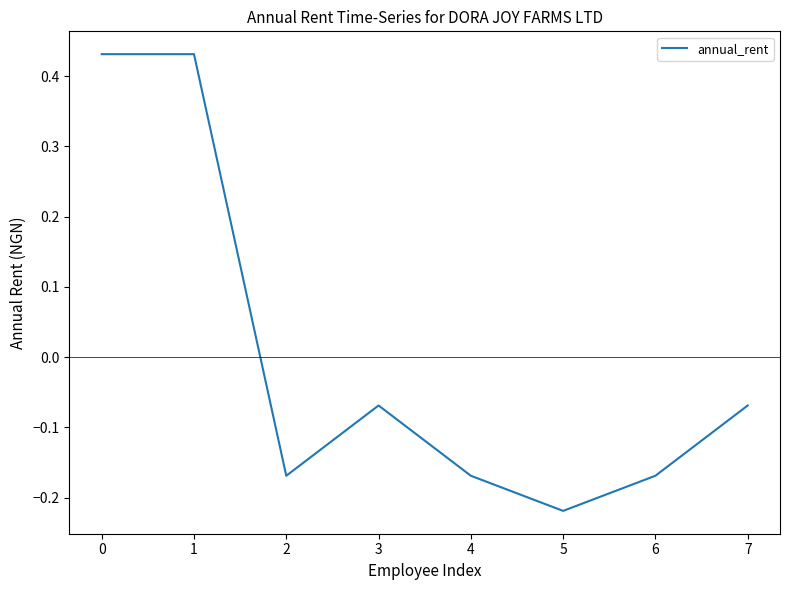

How many values are above zero?

2